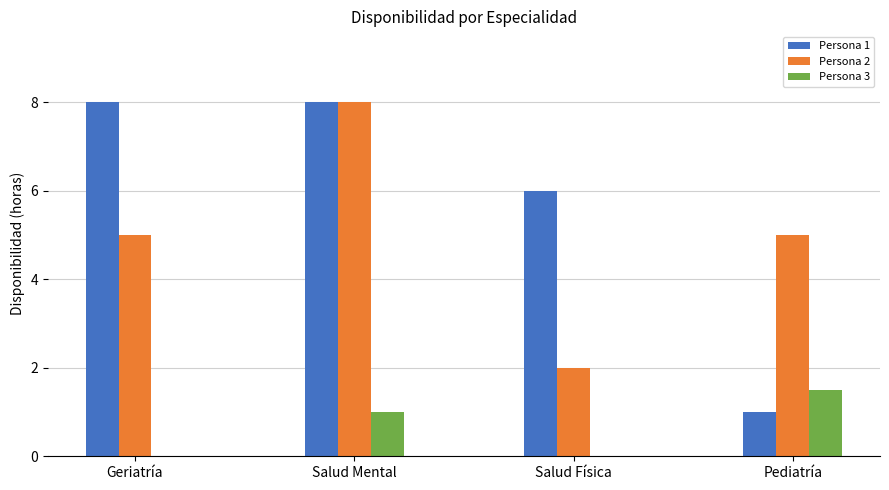

What is the total value across all series at Salud Mental?

17.0